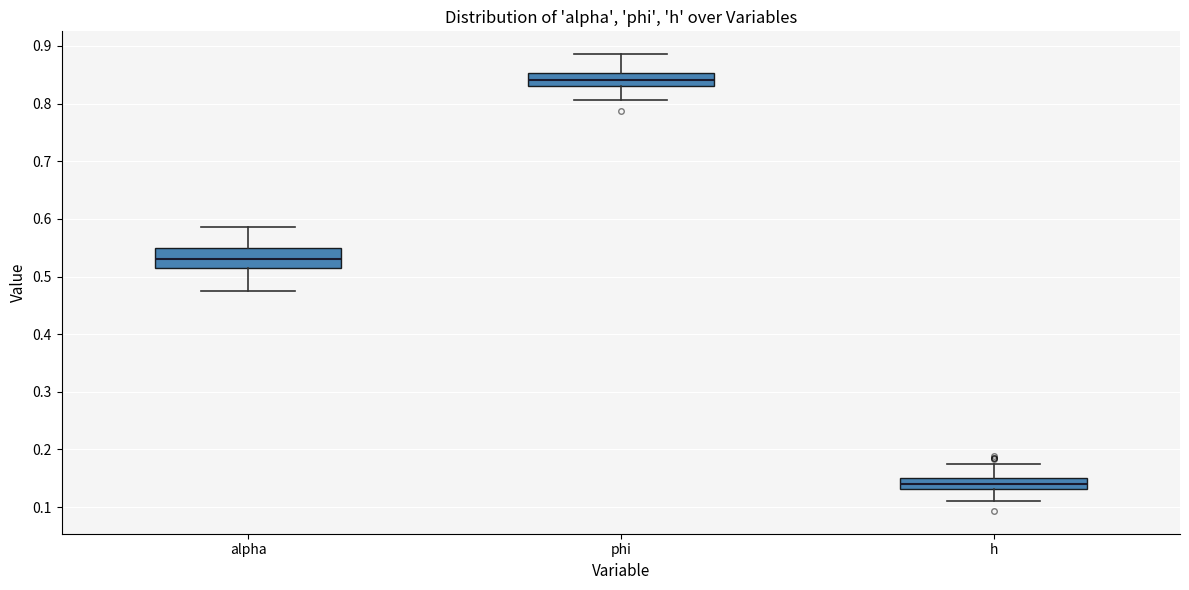

Comparing the boxes themselves (not the whiskers), which one is the tallest?

alpha